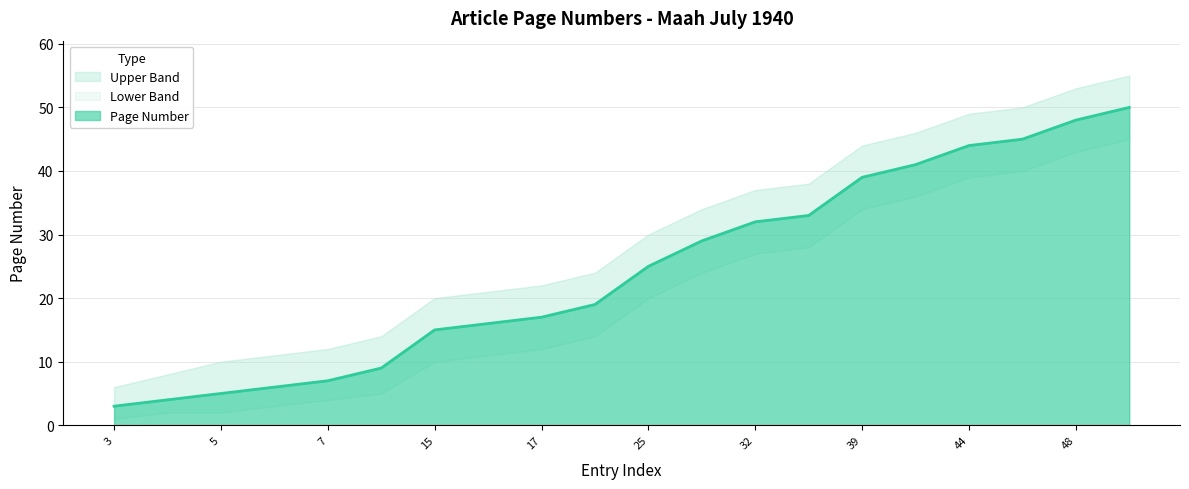

How many lines are shown in the chart?

3